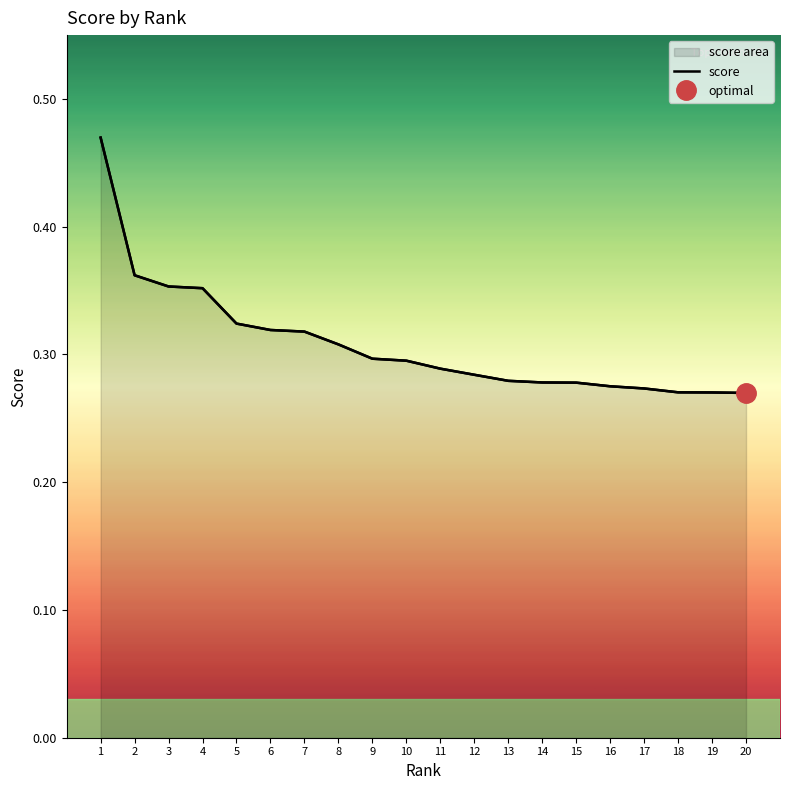

Reading left to right, extract all data points from this chart.

0.5	0.4	0.4	0.4	0.3	0.3	0.3	0.3	0.3	0.3	0.3	0.3	0.3	0.3	0.3	0.3	0.3	0.3	0.3	0.3